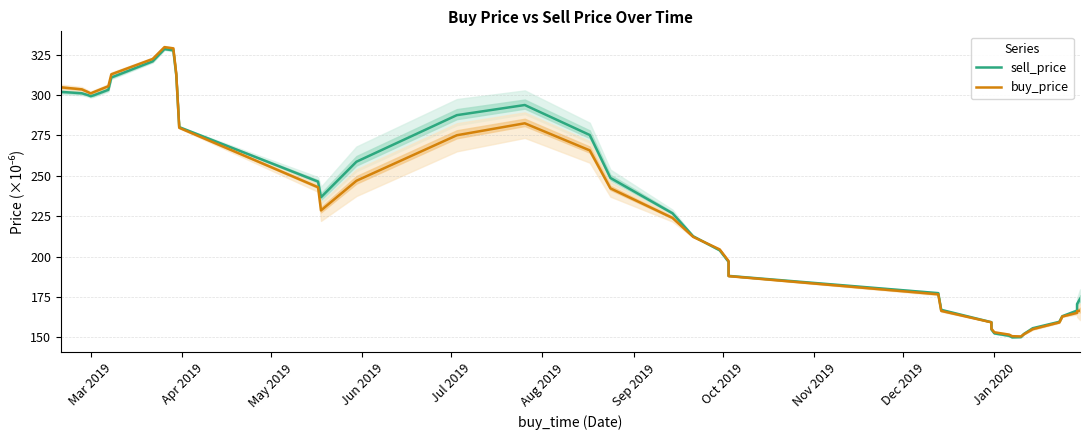

List the series in order of their overall mean, lowest first.

buy_price, sell_price